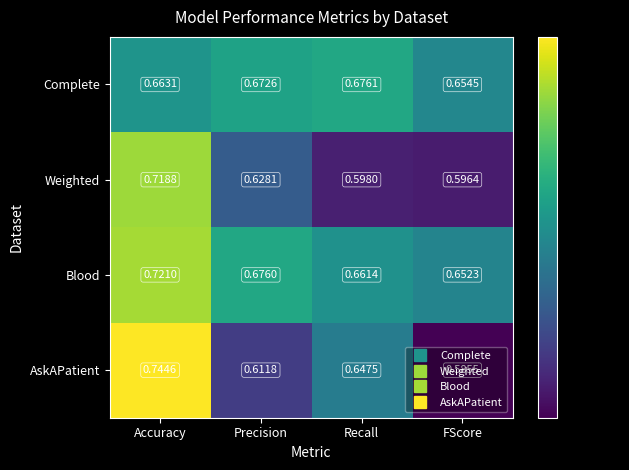

Which series has the largest range (max minus min)?

AskAPatient